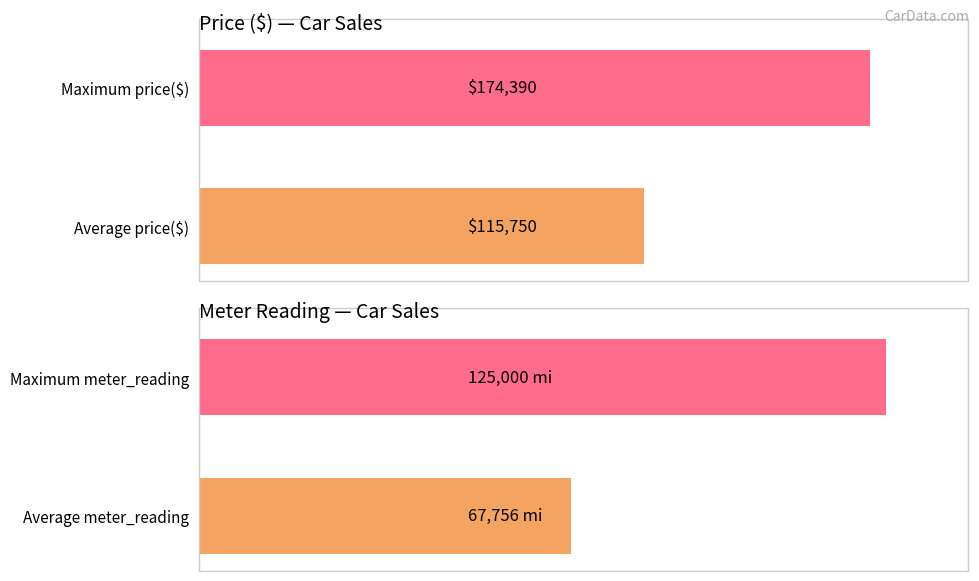

Which series has the largest total across all categories?

price($)